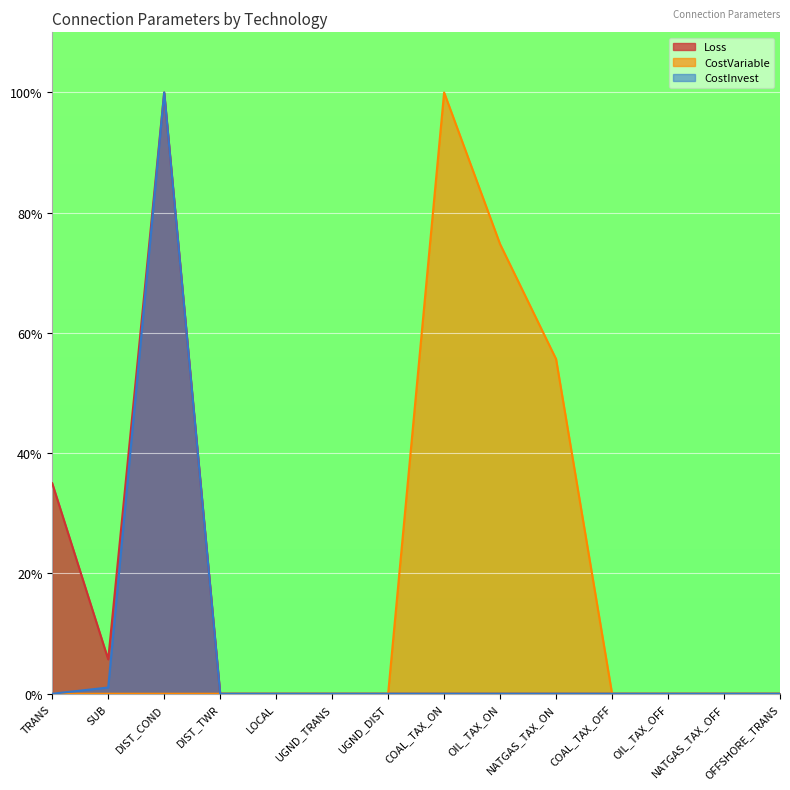

What is the difference between the second highest and minimum values in the CostInvest series?

1.0